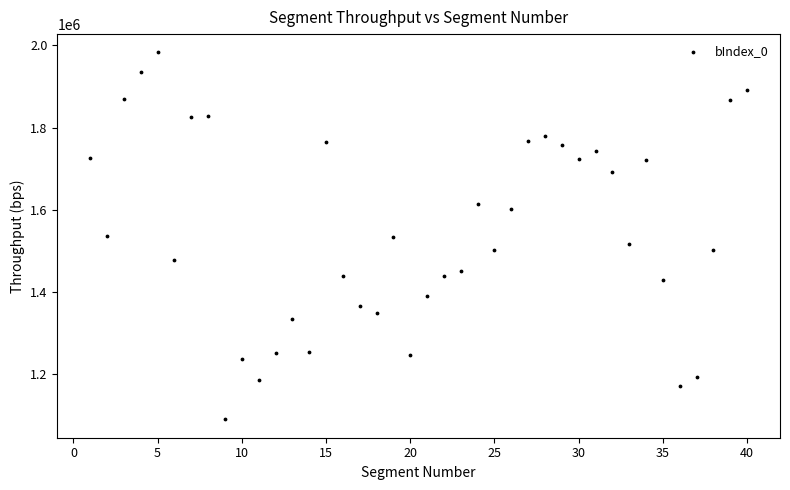

What is the range of X values (max minus min)?

39.0